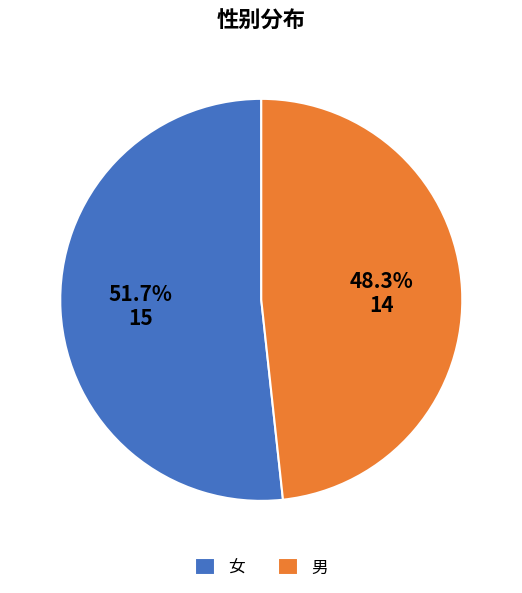

Which slice is the largest?

女